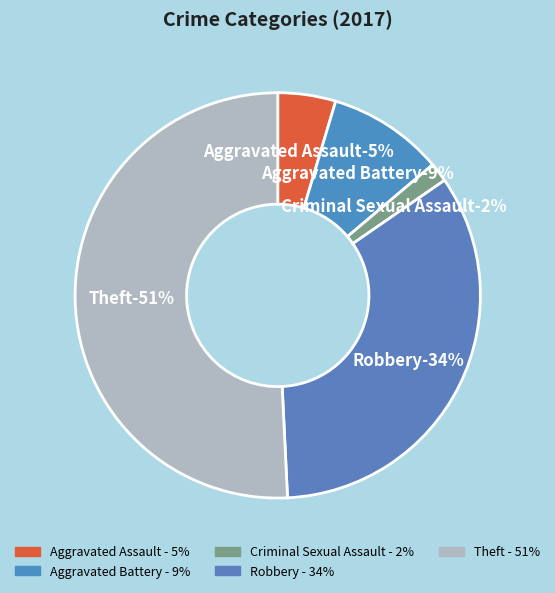

To the nearest percent, what percentage of the pie is Aggravated Assault?

5%